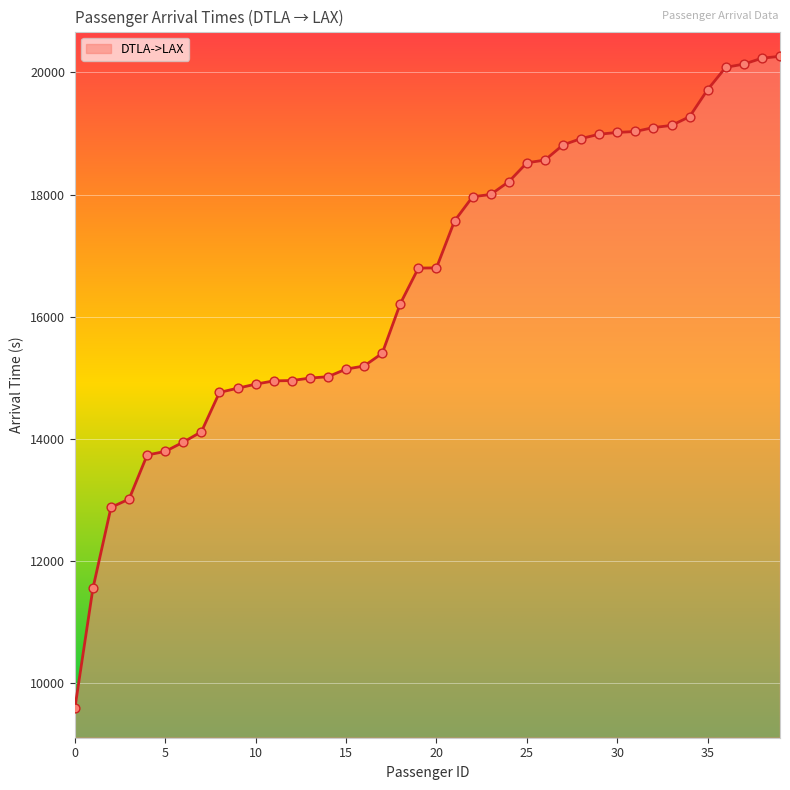

What is the minimum value shown in the chart?

9590